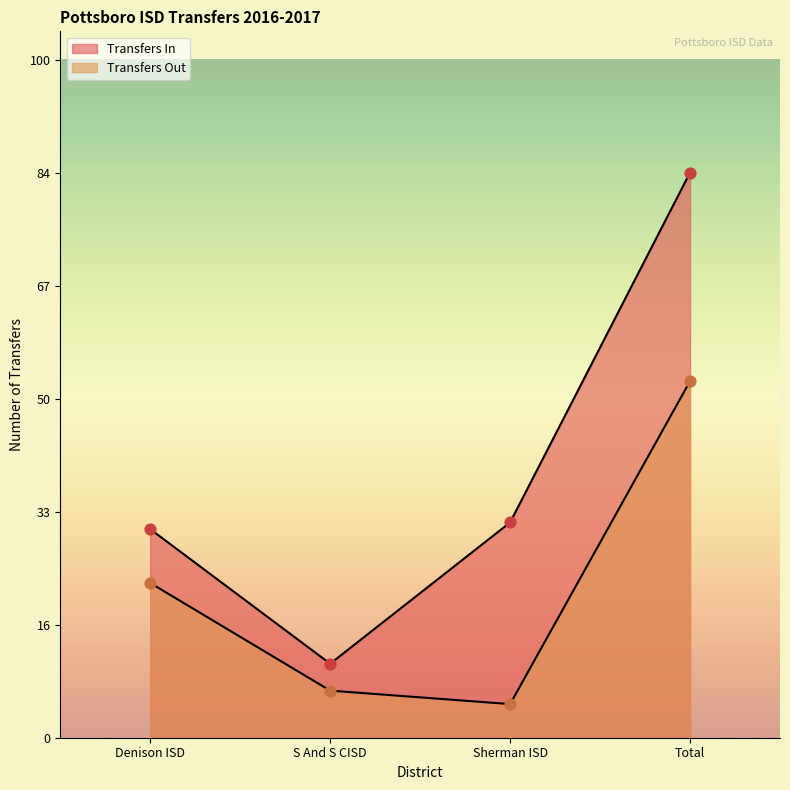

Which series has the largest total across all categories?

Transfers In